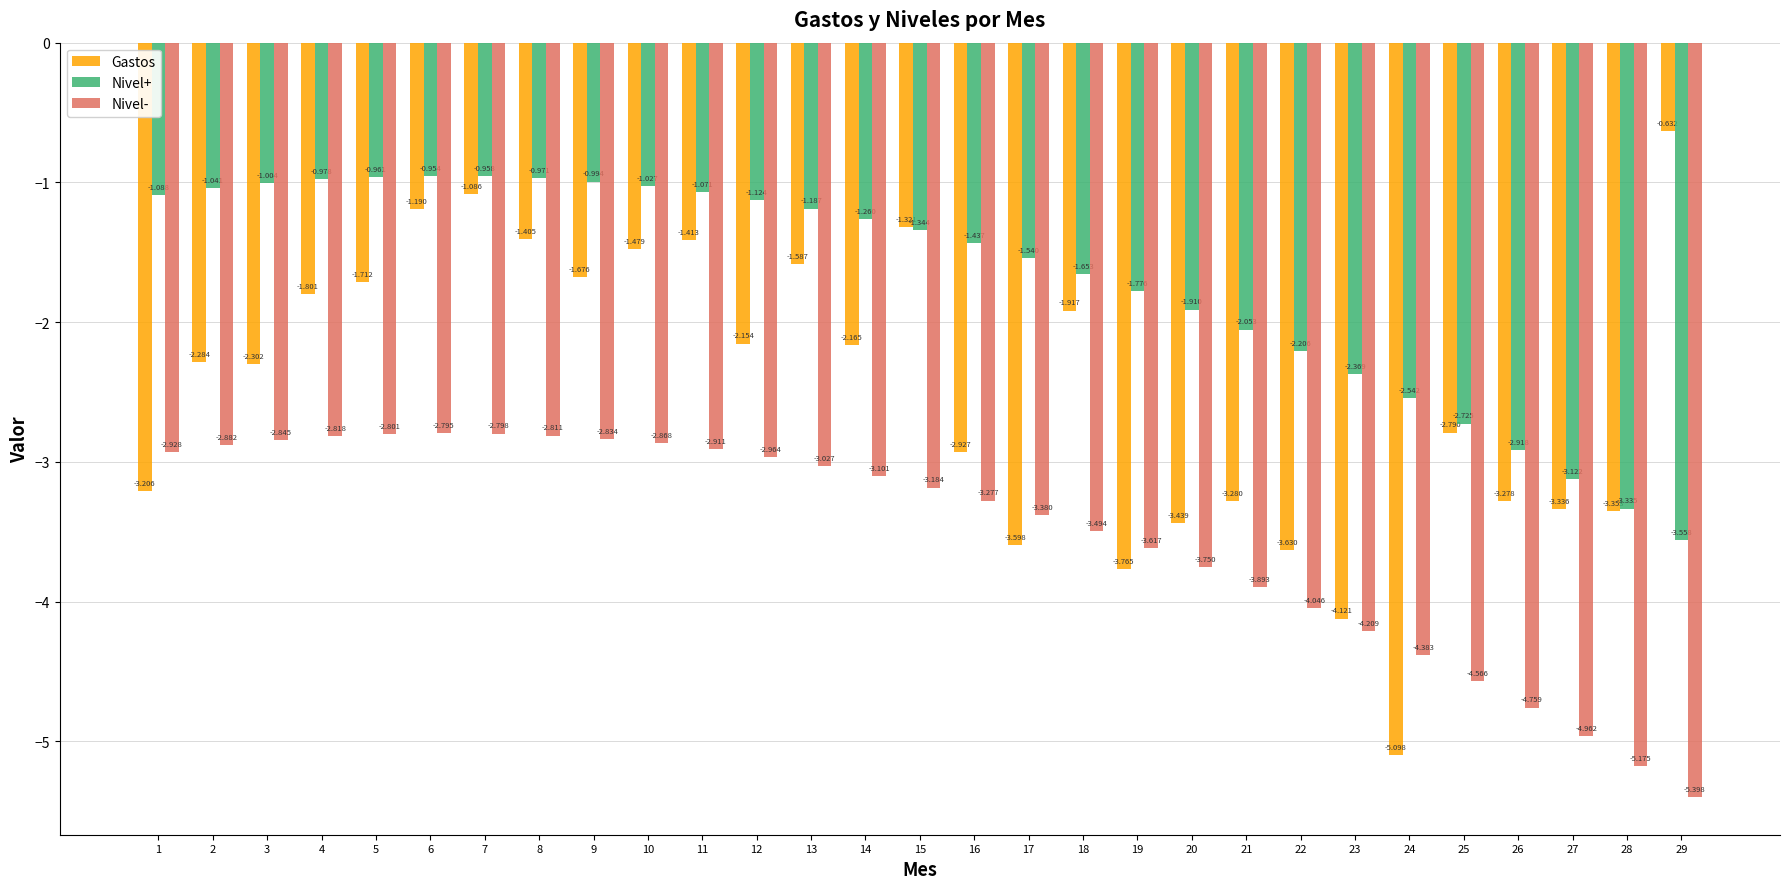

Which series has the widest spread of values?

Gastos